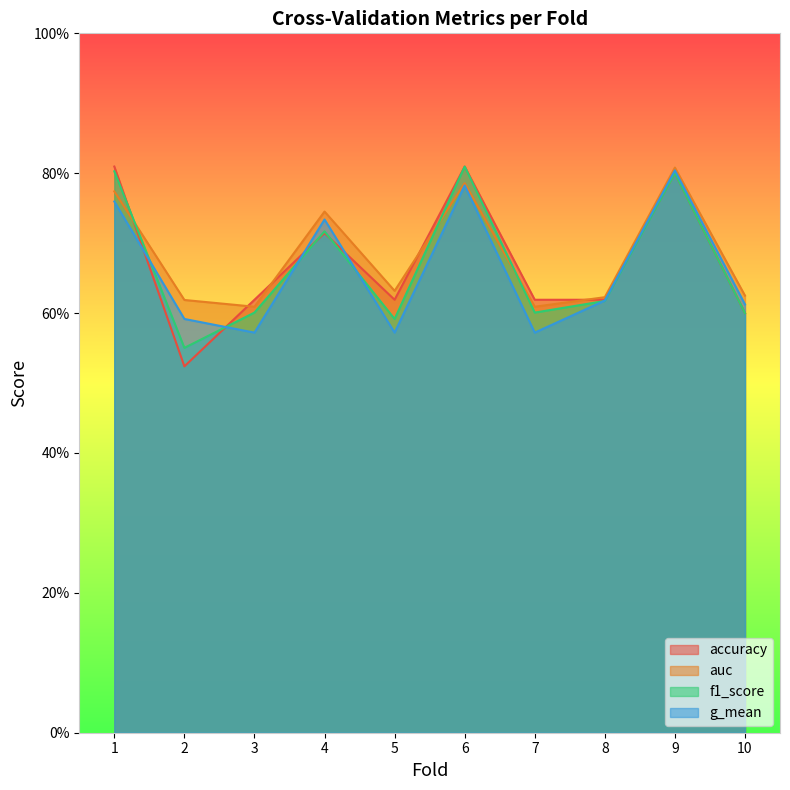

Count the auc values in the range 0 to 1.

10